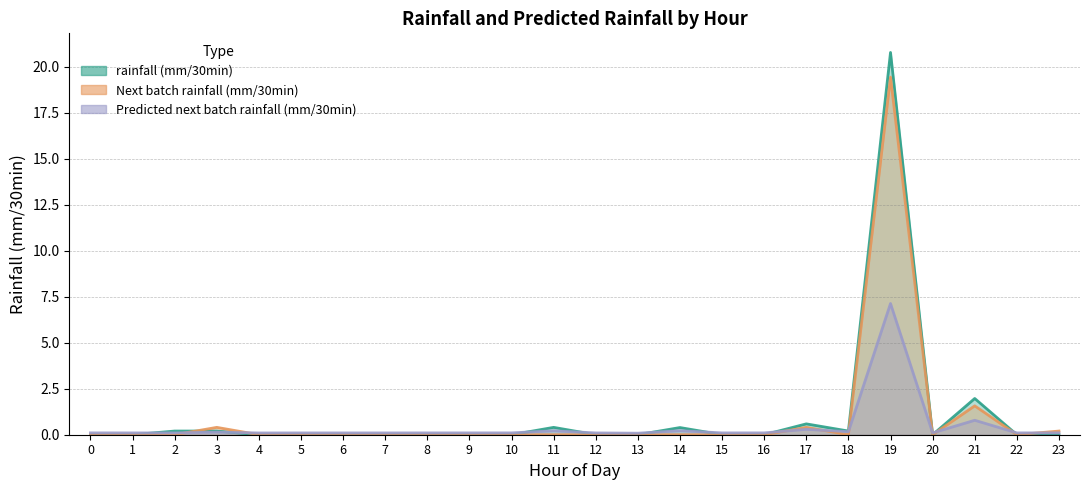

How many lines are shown in the chart?

3